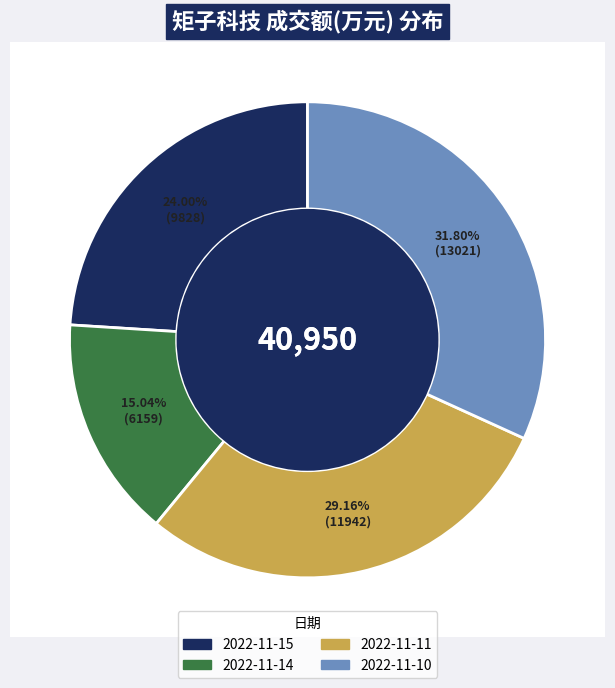

Count the number of slices in the pie.

4